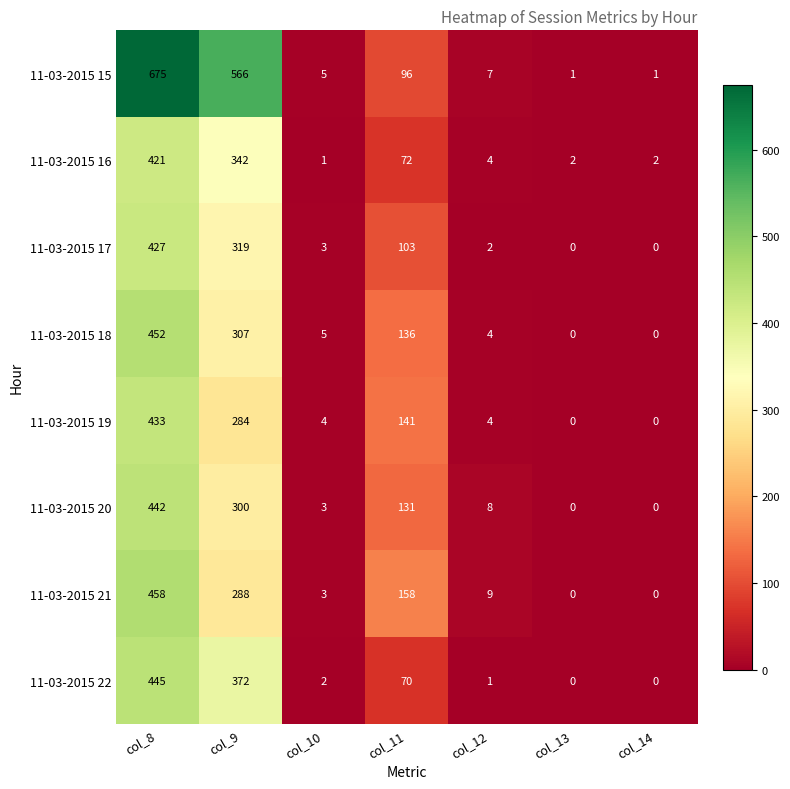

Count the number of categories in the chart.

7